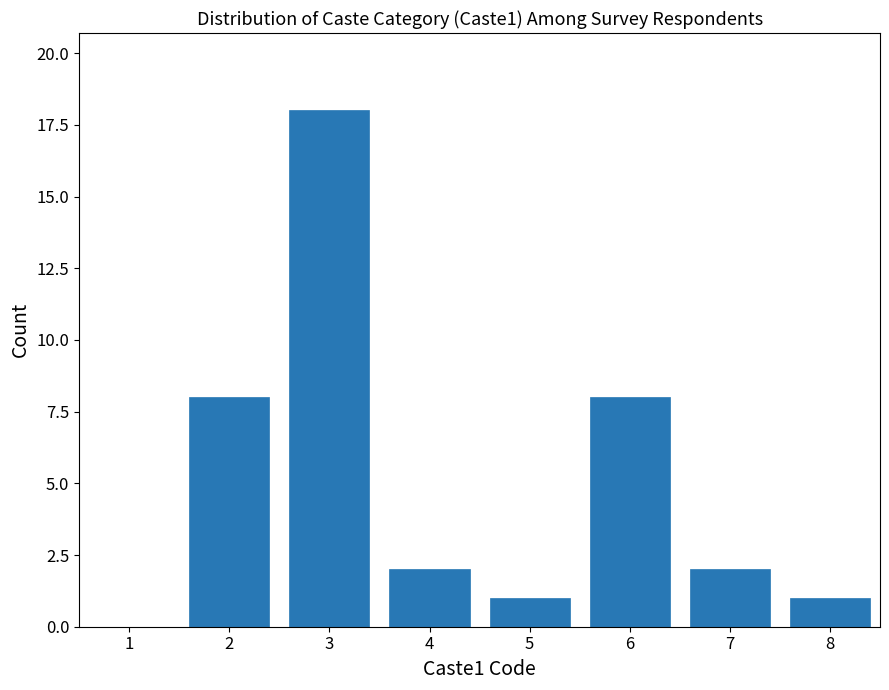

Reading left to right, transcribe this chart: for each bar, give the range it covers on the x-axis and its height. The values are not printed on the chart, so give them approximately, as read against the axis.

0.5 to 1.5: 0
1.5 to 2.5: 8
2.5 to 3.5: 18
3.5 to 4.5: 2
4.5 to 5.5: 1
5.5 to 6.5: 8
6.5 to 7.5: 2
7.5 to 8.5: 1